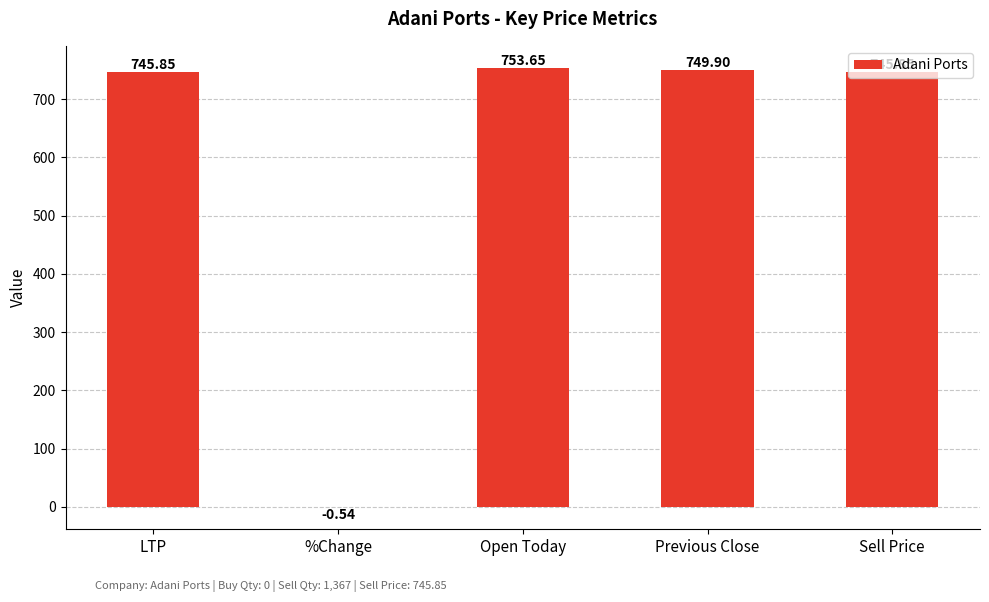

Which label corresponds to the largest value in the chart?

Open Today